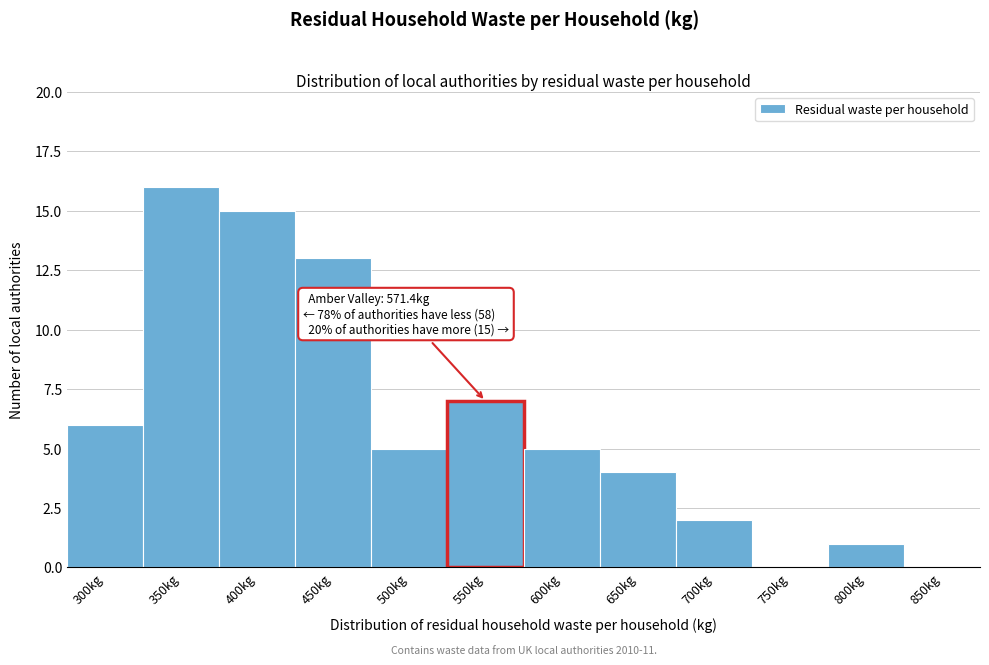

Reading left to right, extract all data points from this chart.

300kg=6	350kg=16	400kg=15	450kg=13	500kg=5	550kg=7	600kg=5	650kg=4	700kg=2	750kg=0	800kg=1	850kg=0